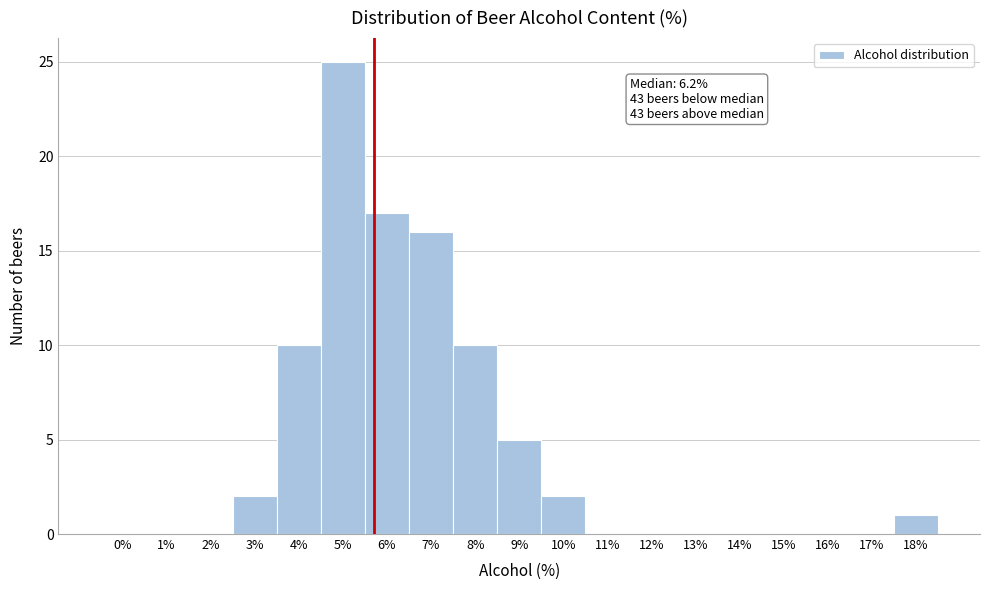

Reading right to left, list all the values displayed in this chart.

18%=1	17%=0	16%=0	15%=0	14%=0	13%=0	12%=0	11%=0	10%=2	9%=5	8%=10	7%=16	6%=17	5%=25	4%=10	3%=2	2%=0	1%=0	0%=0